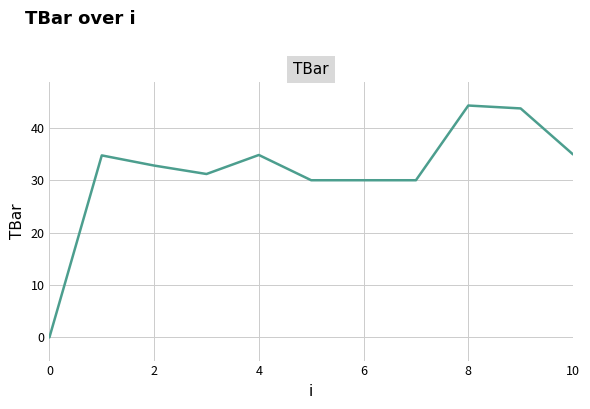

Reading left to right, transcribe all the data shown in this chart.

0.0	34.7	32.8	31.2	34.8	30.0	30.0	30.0	44.3	43.7	34.9